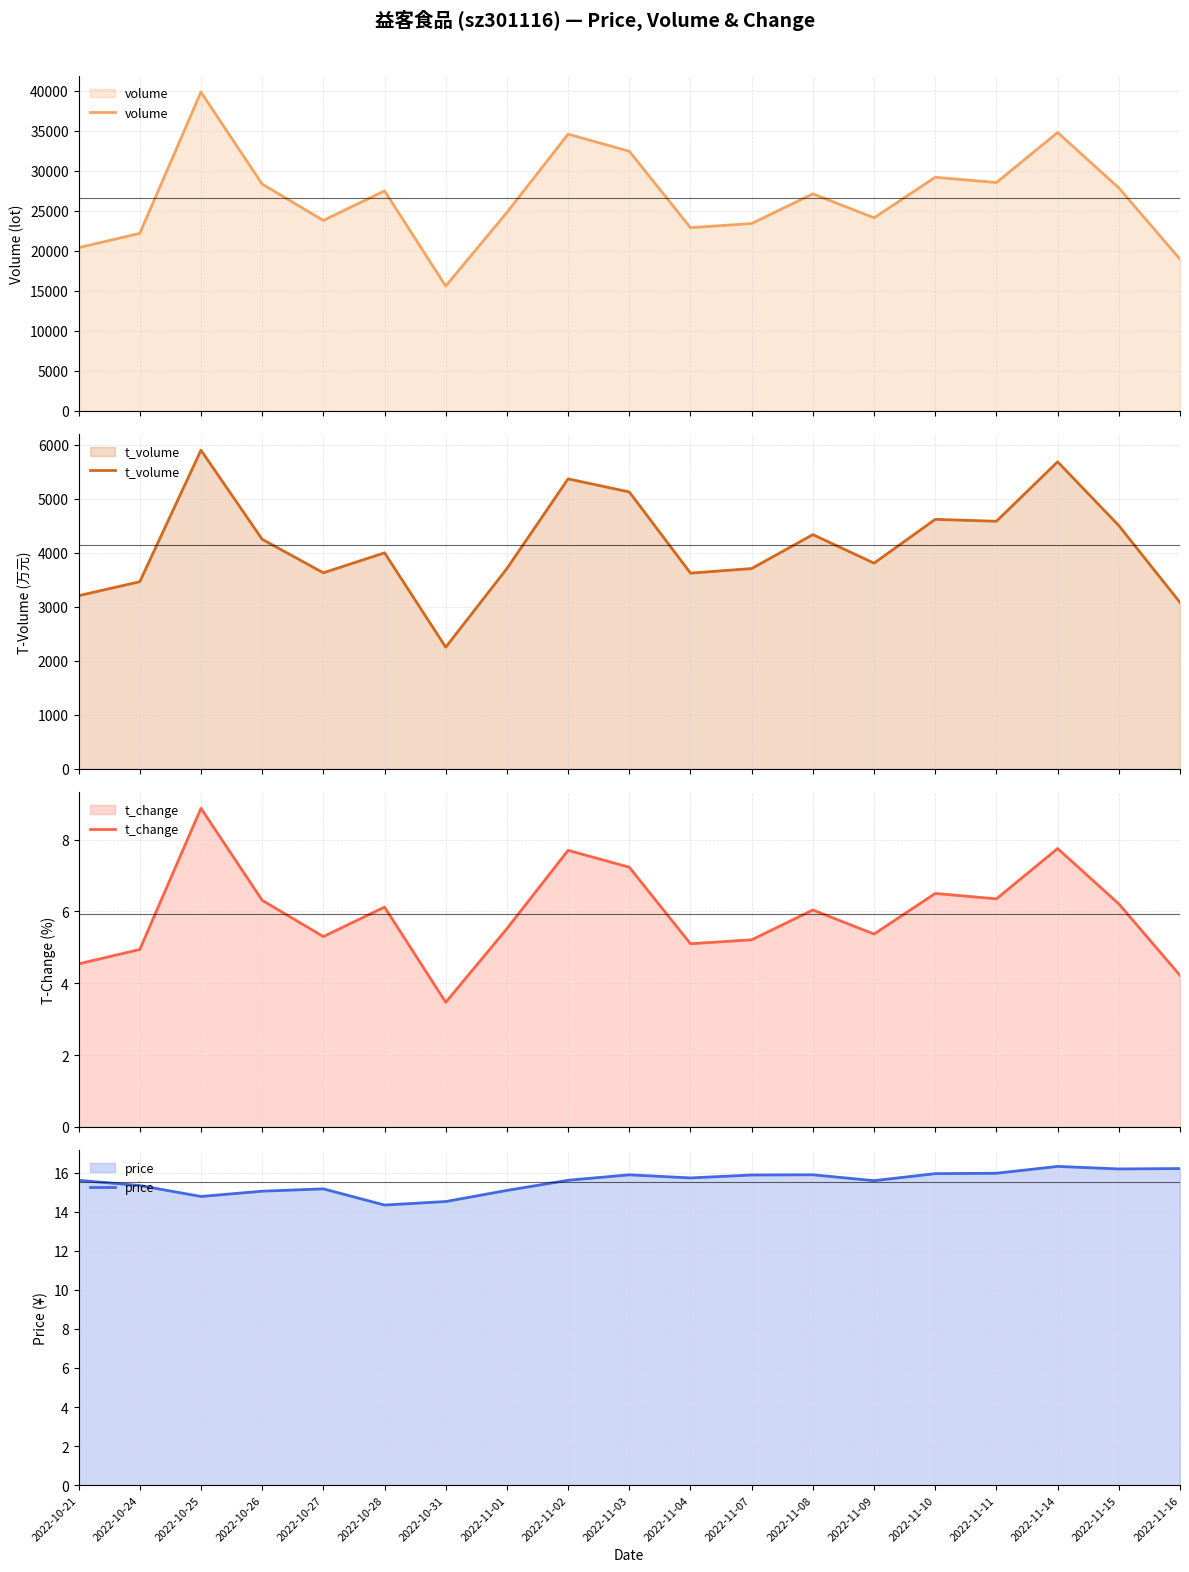

How many data points in volume are less than 27099?

9